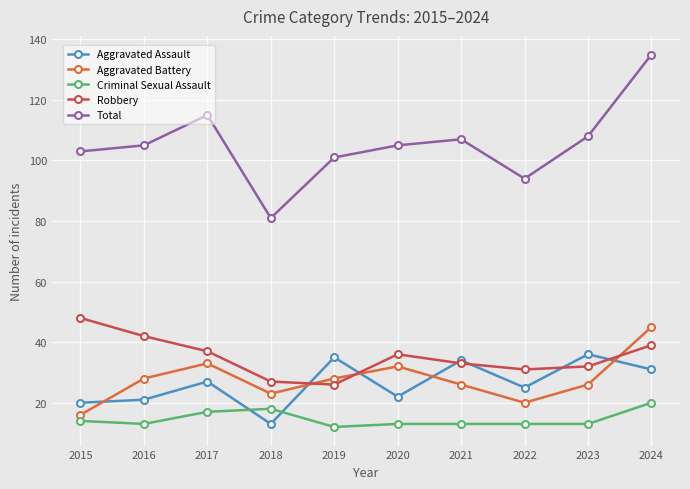

What is the value of the Total point at the 4th from the left?

81